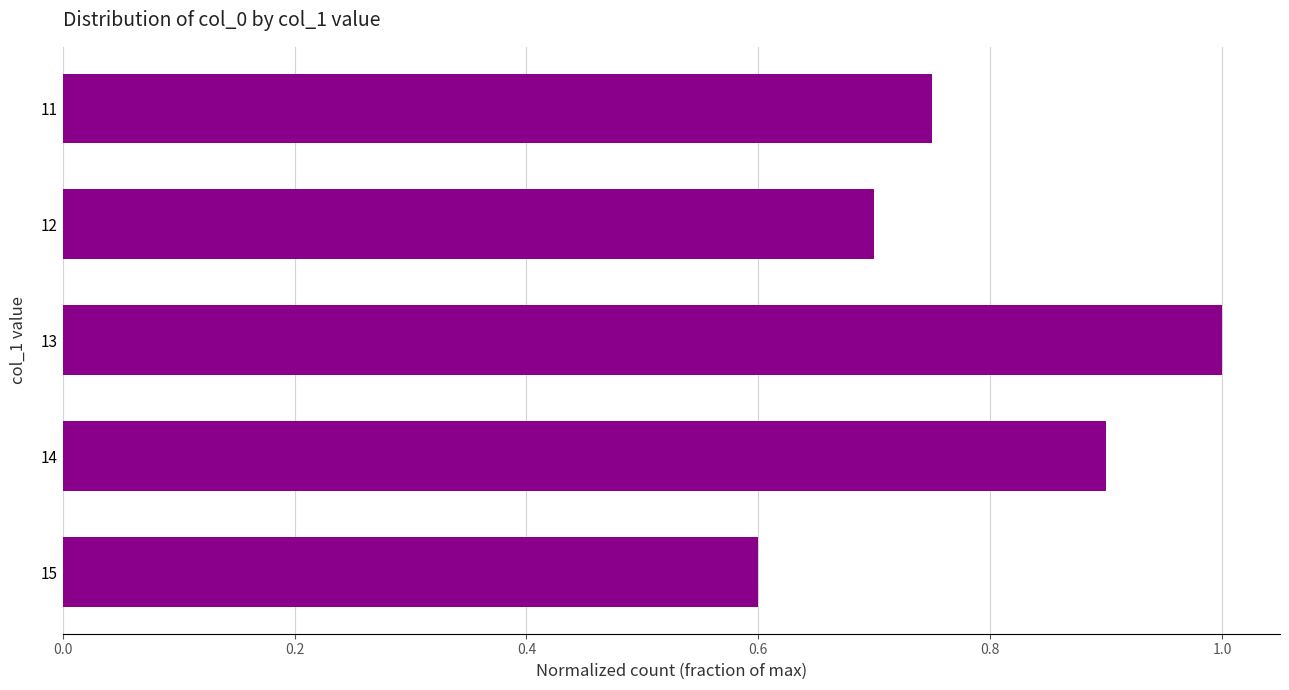

Approximately how many times larger is the value at 12 compared to 13?

0.7